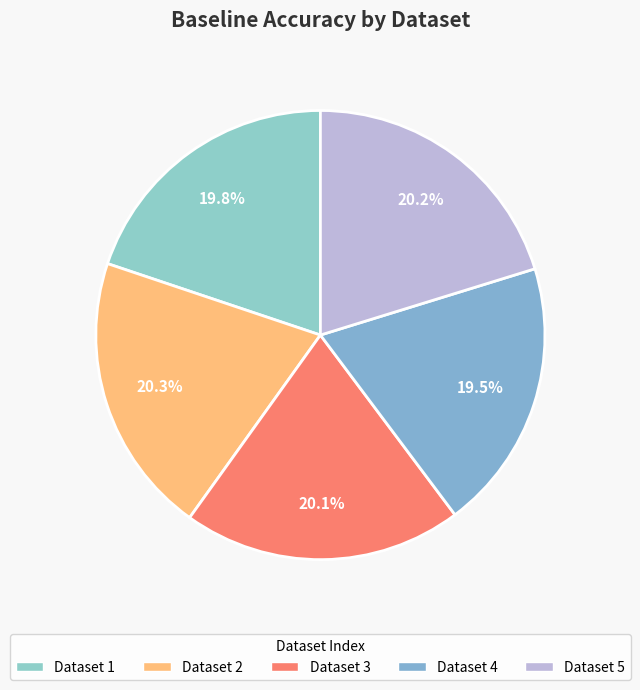

How many segments does this pie chart have?

5